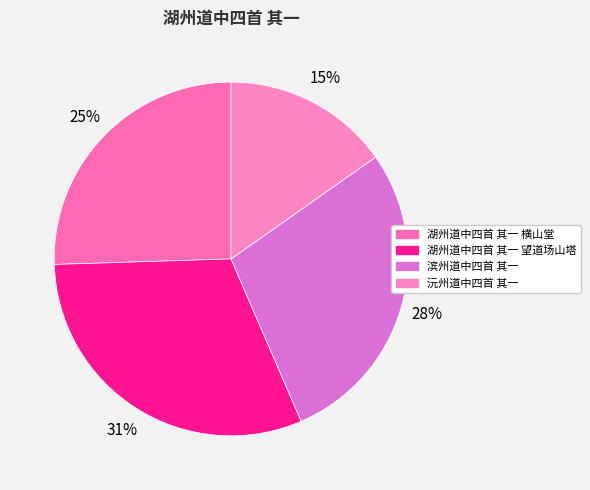

The 沅州道中四首 其一 slice represents 15% of the pie. True or false?

True